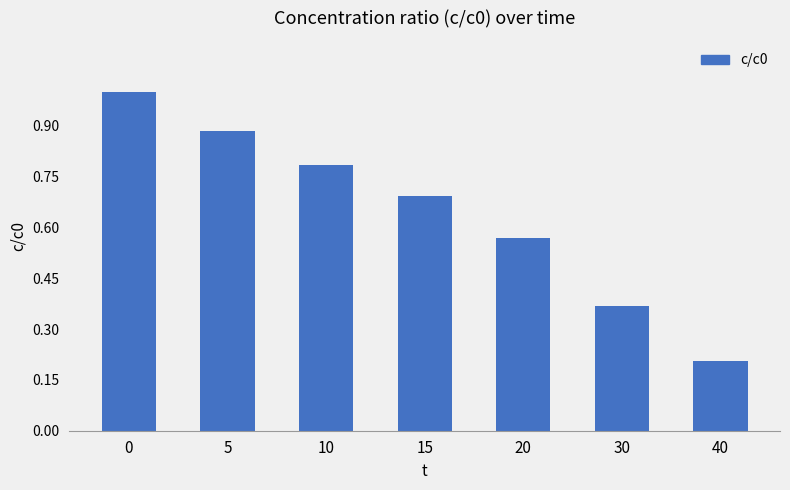

Rank the categories by value from highest to lowest.

0, 5, 10, 15, 20, 30, 40